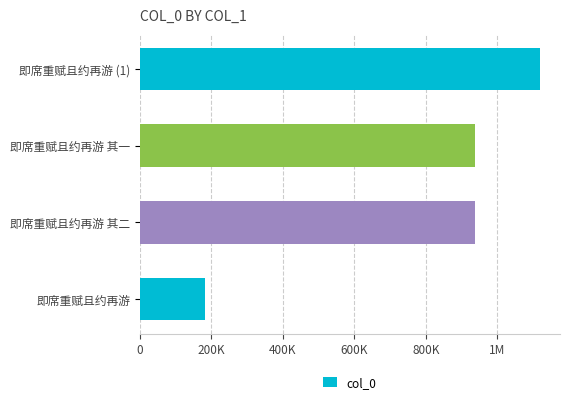

Does the chart contain stacked bars?

No